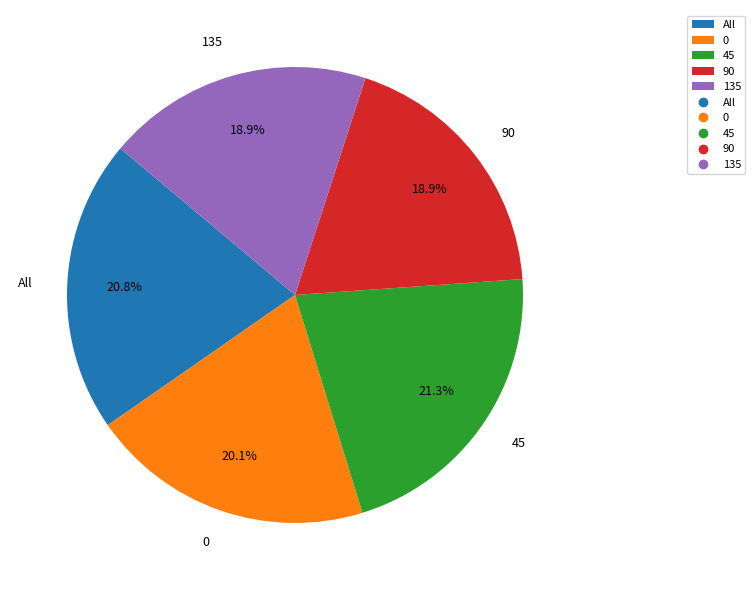

To the nearest percent, what portion does 0 represent?

20%